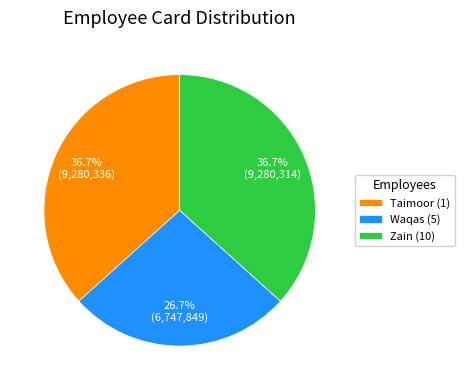

How many slices are in this pie chart?

3